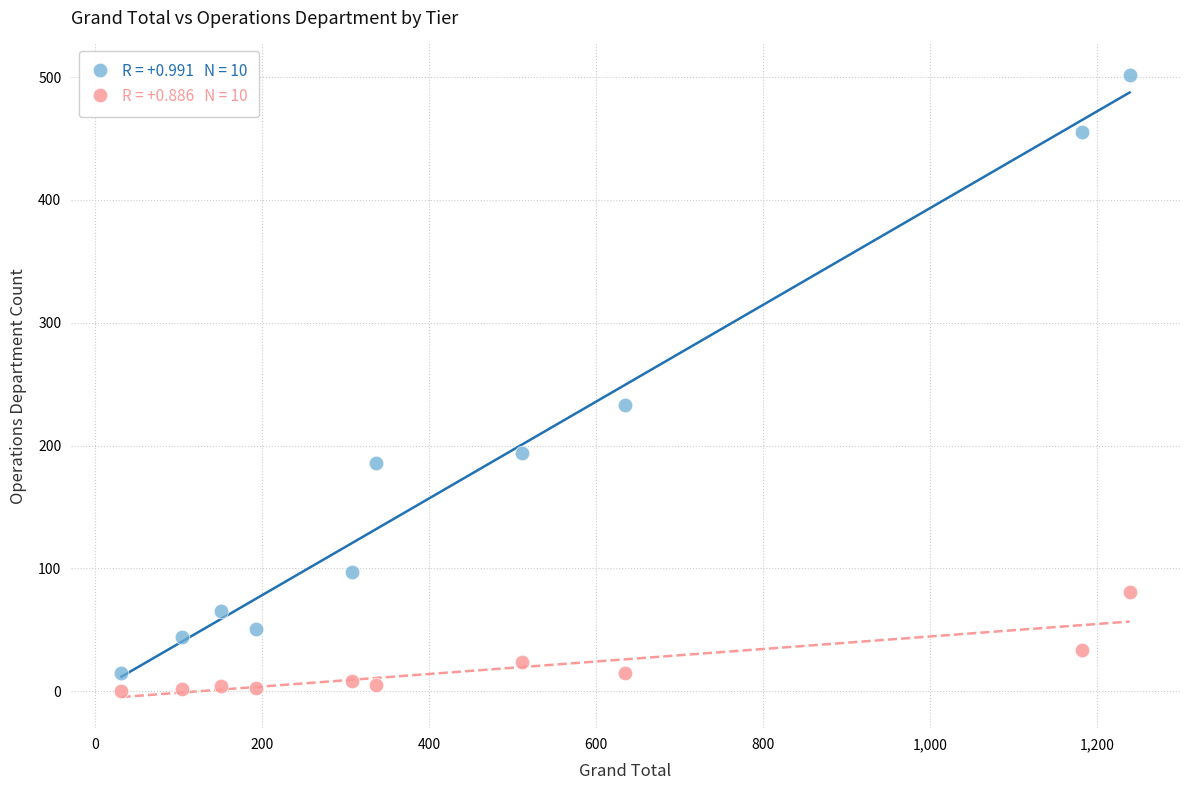

Across all series, what Y value is closest to 251?

233